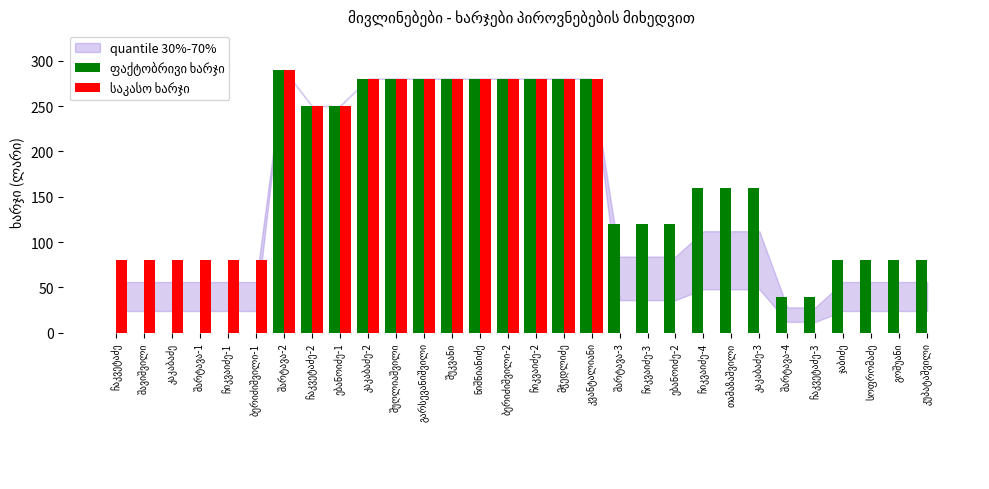

How many data points does each series have?

30